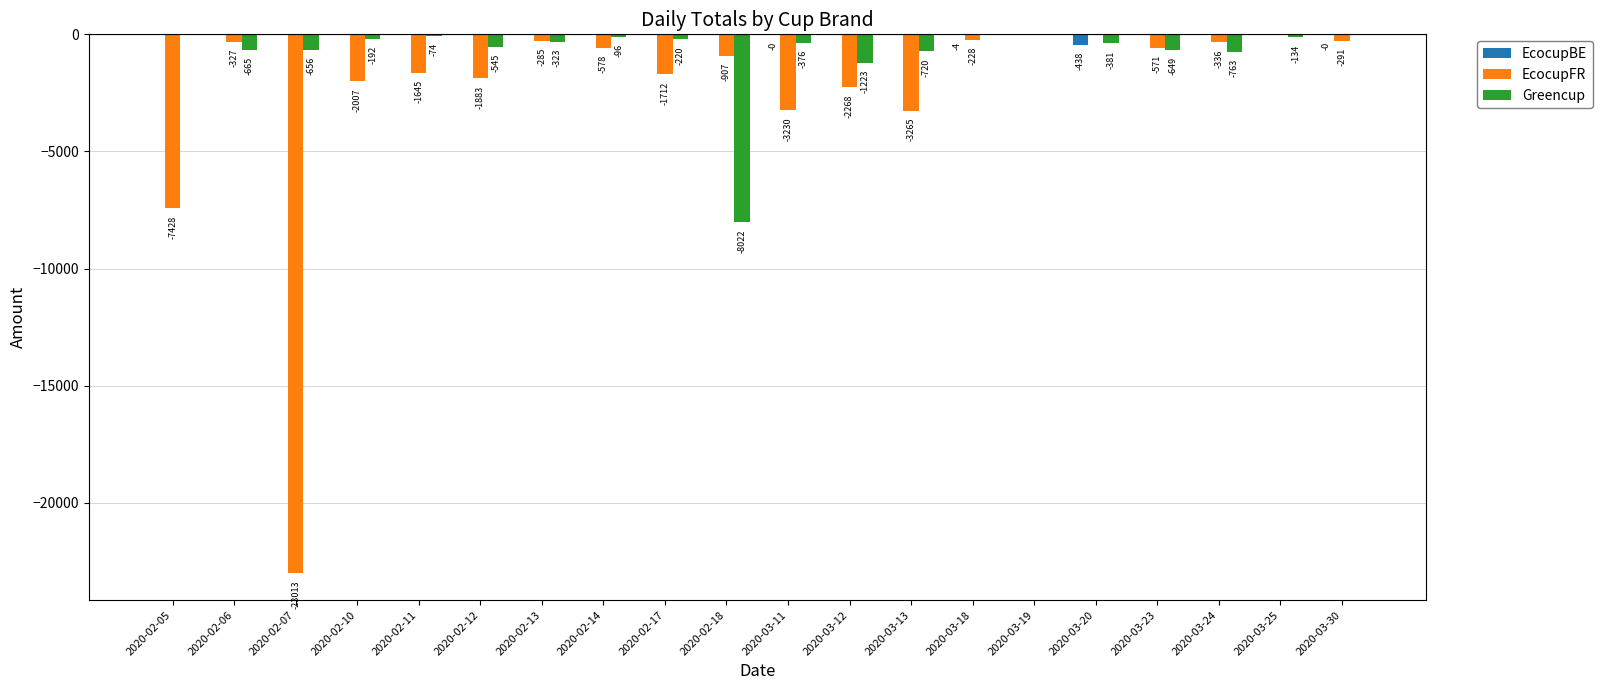

True or false: EcocupFR has a value of -228.4 at 2020-03-18.

True